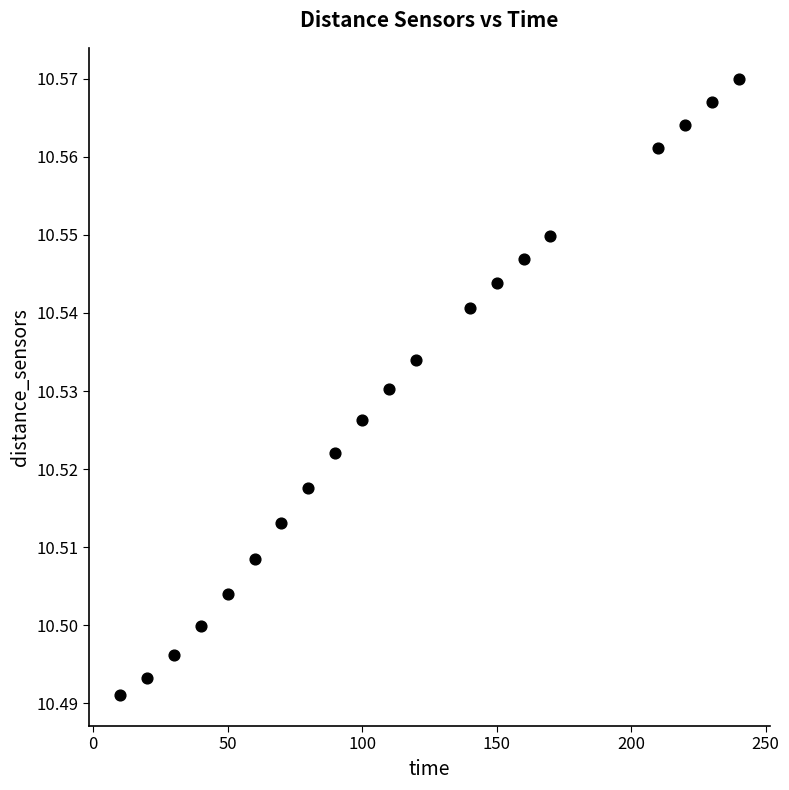

What is the range of X values (max minus min)?

230.0